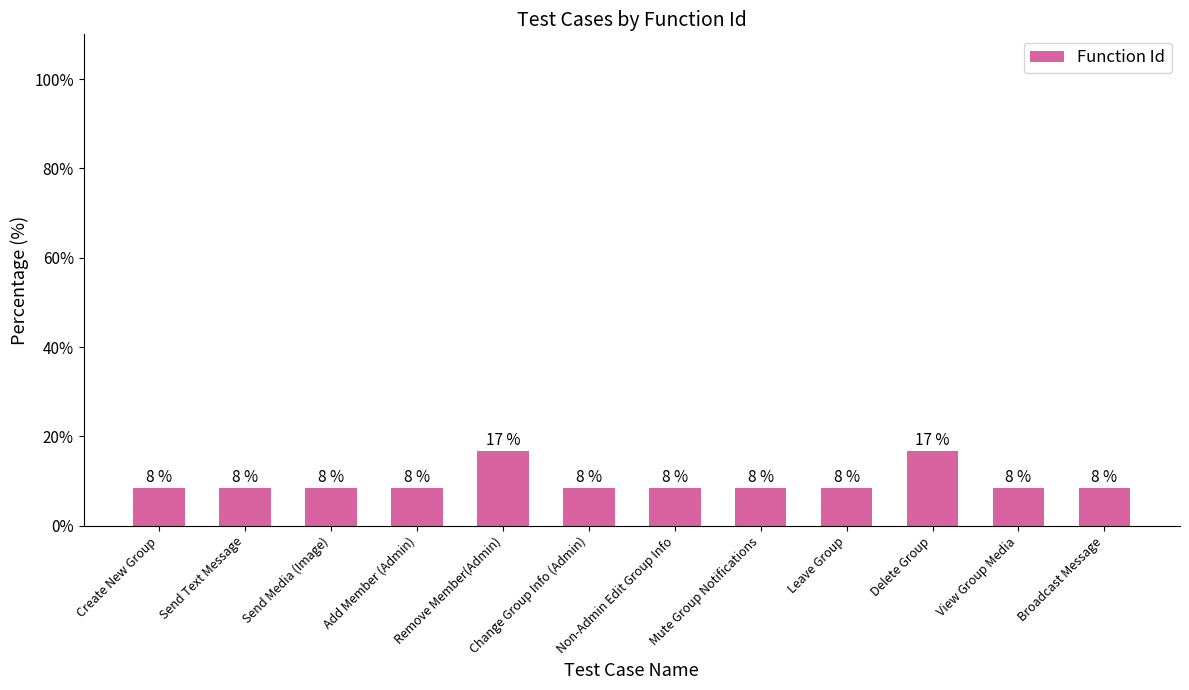

Which label corresponds to the largest value in the chart?

Remove Member(Admin)